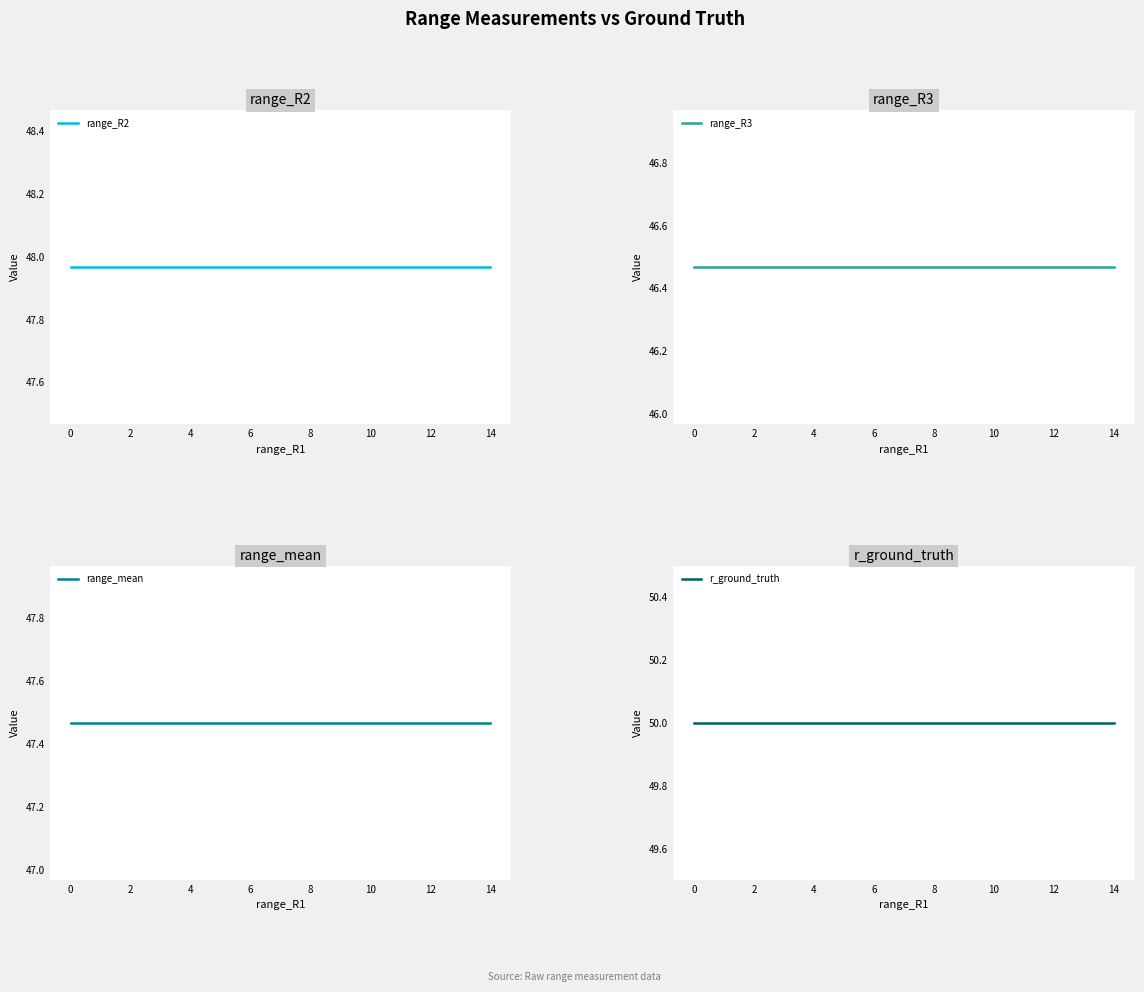

True or false: range_mean and r_ground_truth intersect in this chart.

False